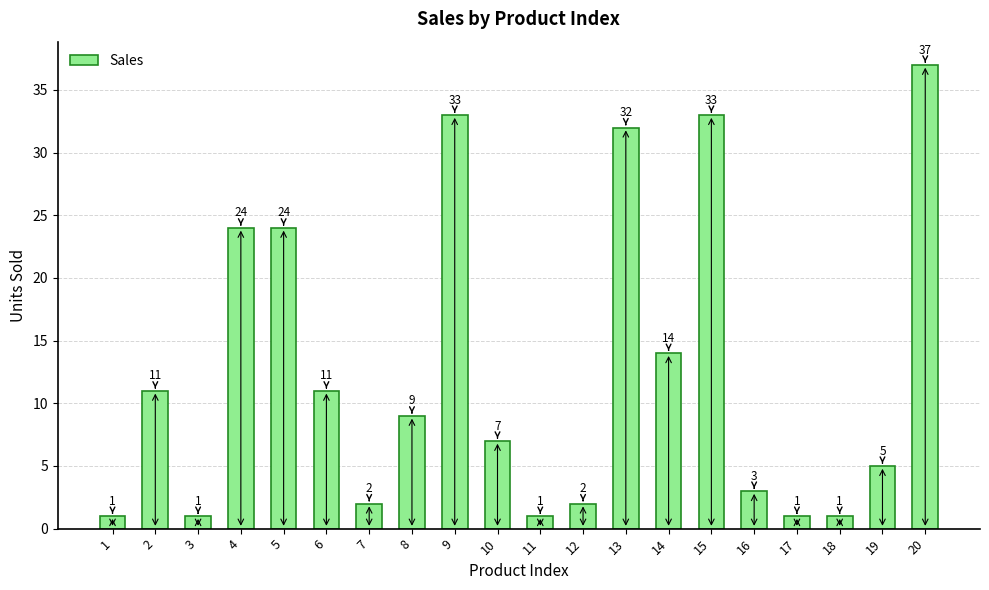

What value does the data have at 2, to the nearest 5?

10